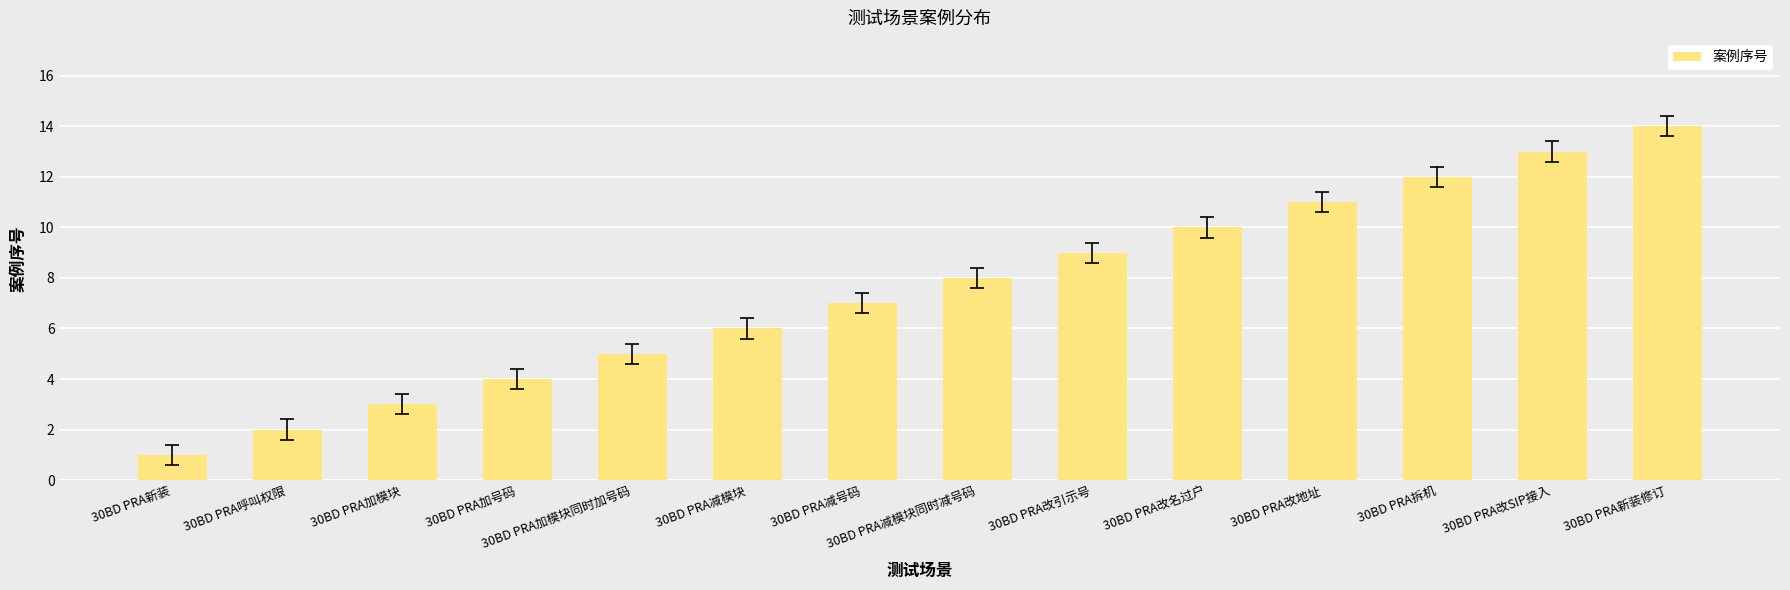

How many data points are less than 8?

7